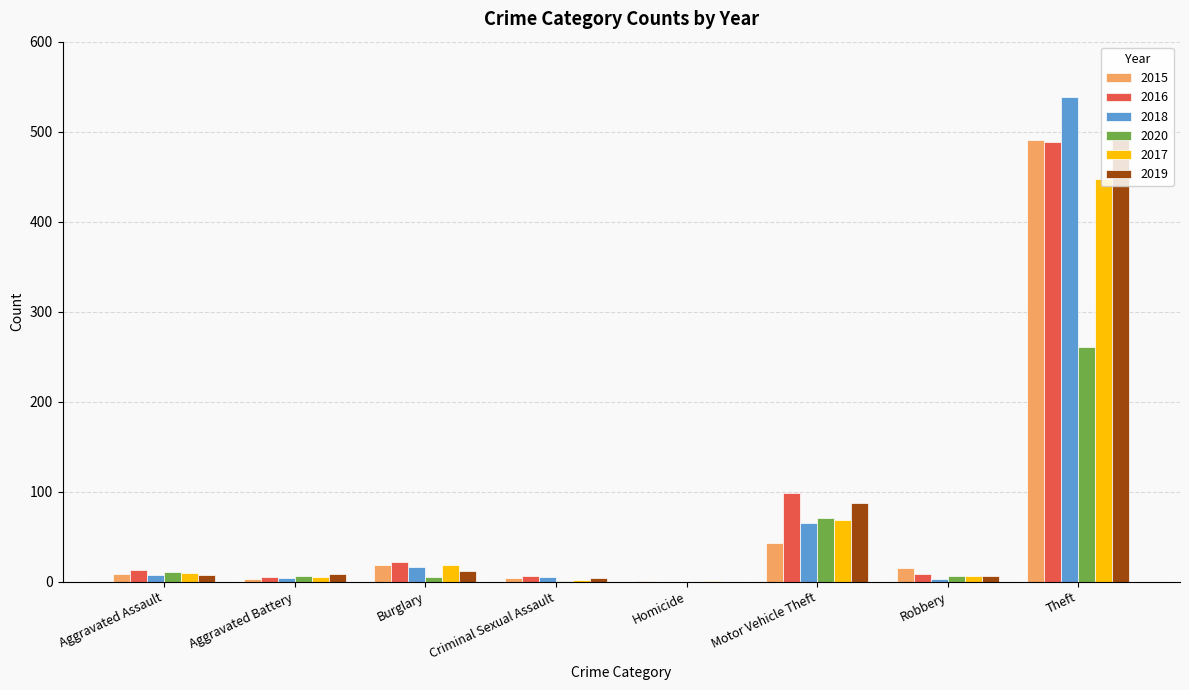

Count the number of data series in this chart.

6